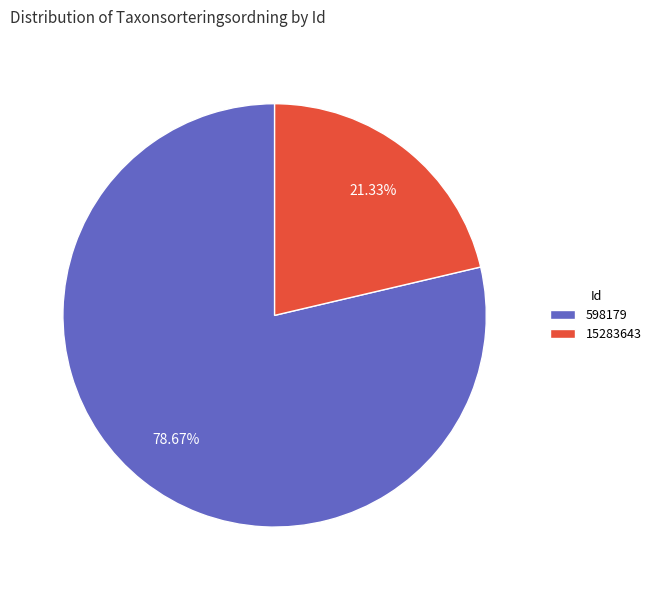

Count the number of slices in the pie.

2